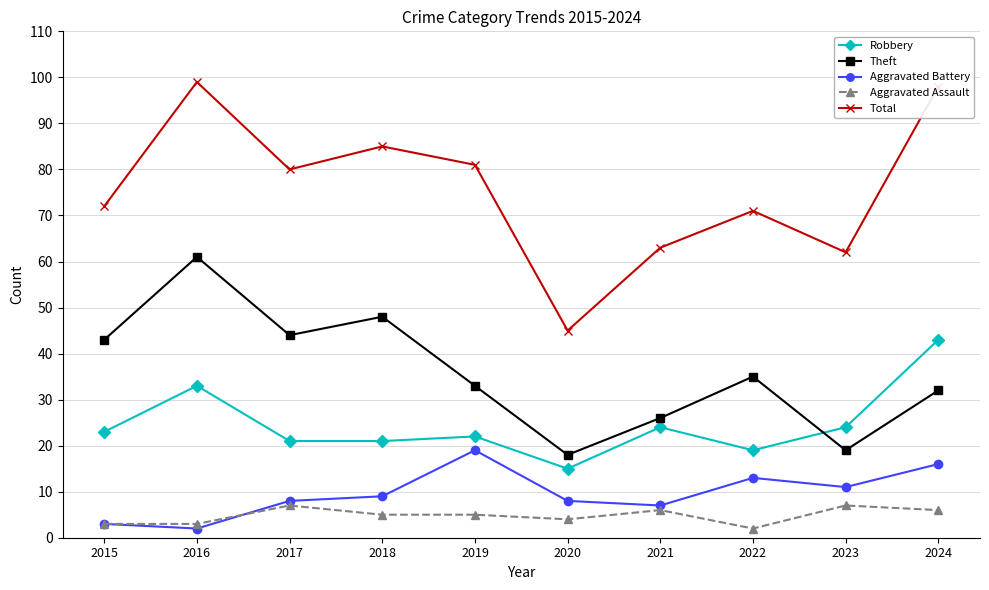

The value of Aggravated Battery at 2016 is 2. True or false?

True